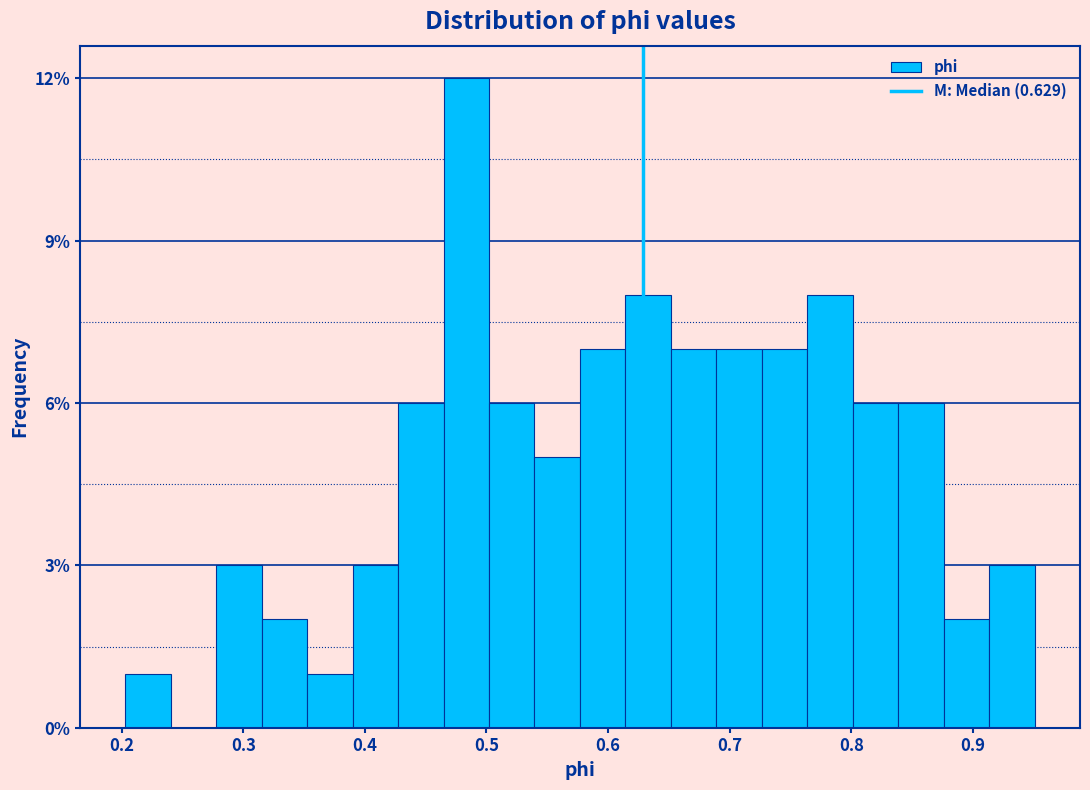

Around what value on the x-axis is the tallest bar? Give the approximate position of its centre, as read against the axis.

0.48